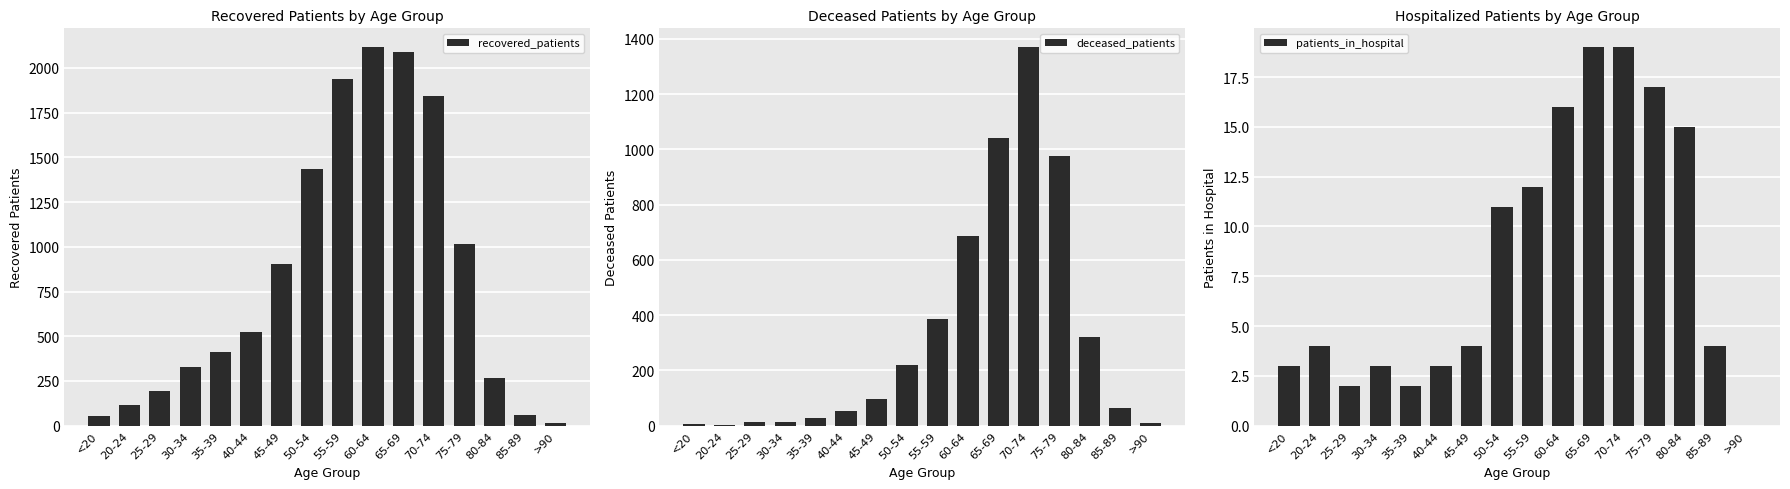

Which series has the largest total across all categories?

recovered_patients